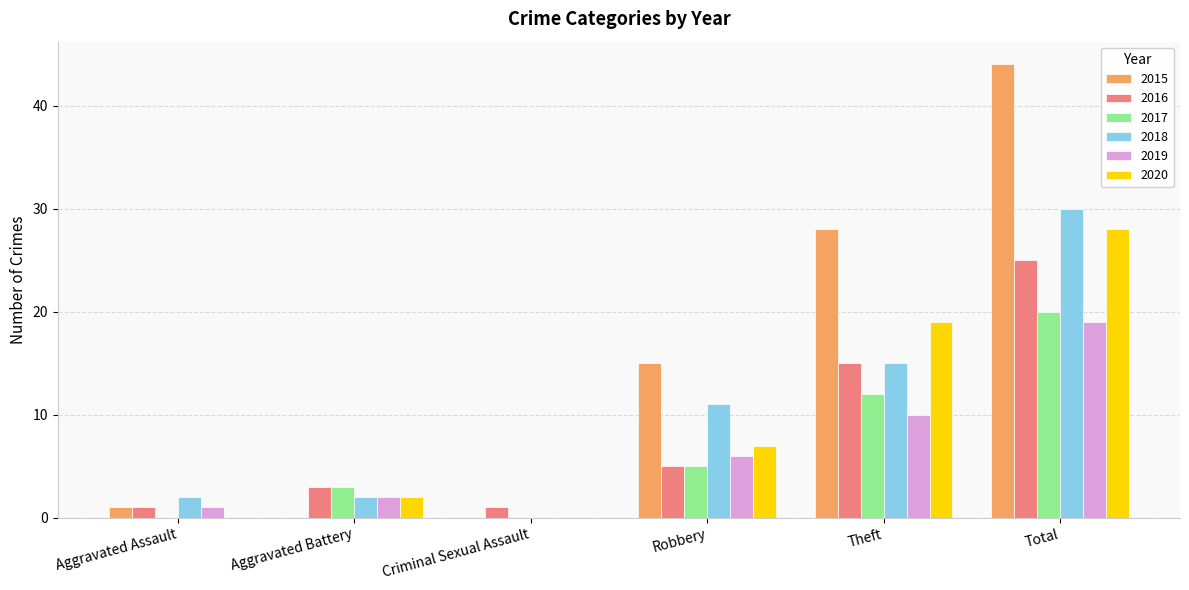

Is the value of 2015 at Theft greater than the value of 2017 at Aggravated Battery?

Yes